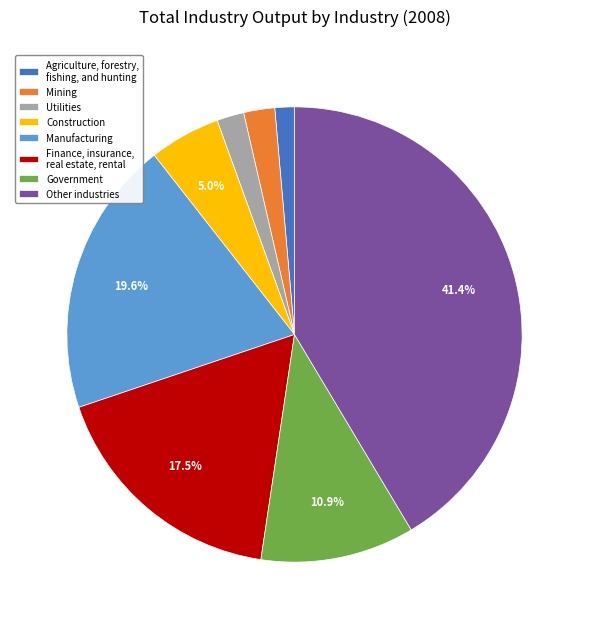

Combined, do Mining and Utilities account for over 50%?

No